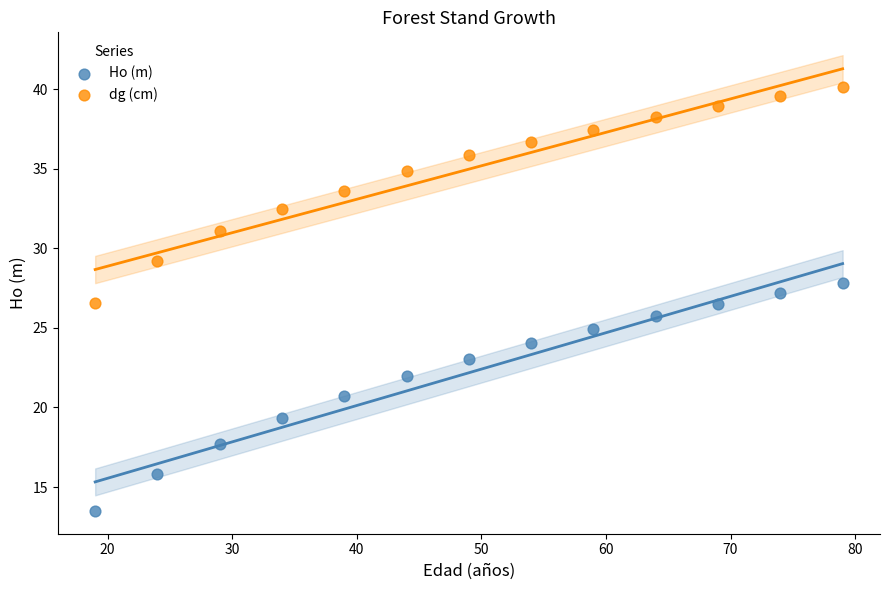

What are all the series names shown in the legend?

Ho (m), dg (cm)